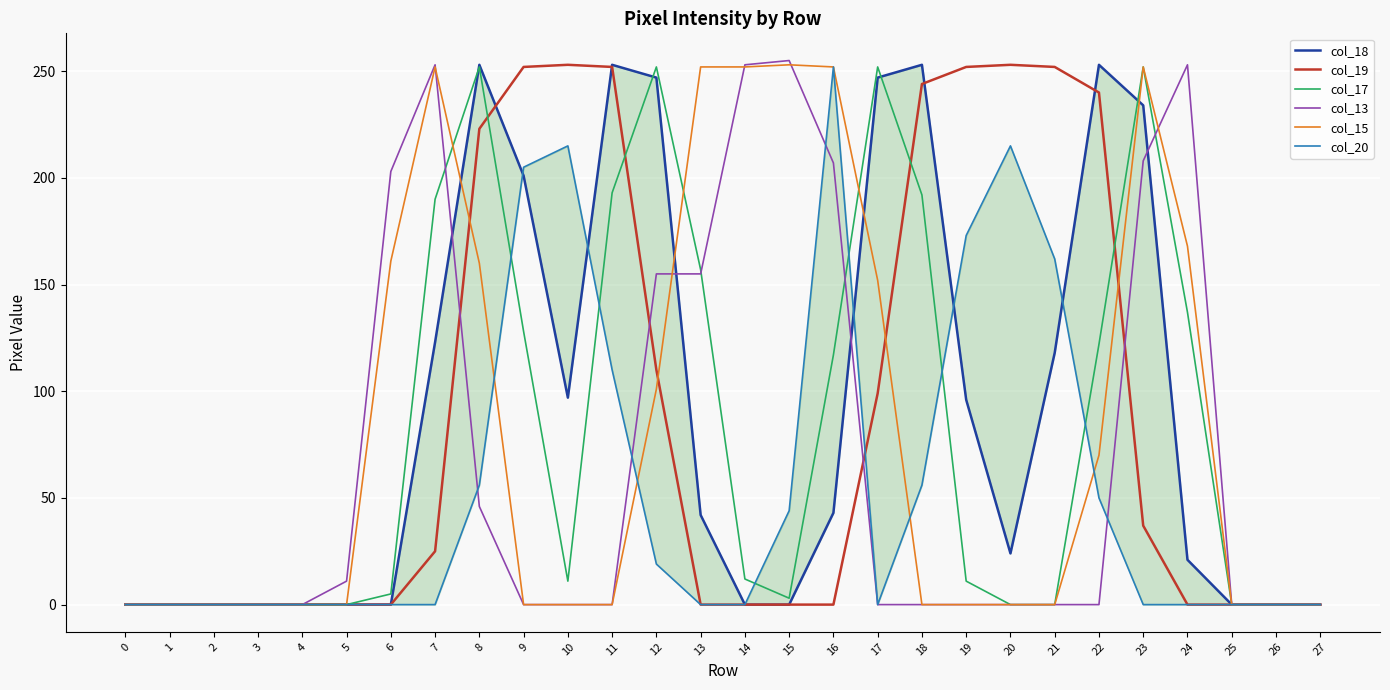

True or false: col_17 has a value of 420 at 8.

False